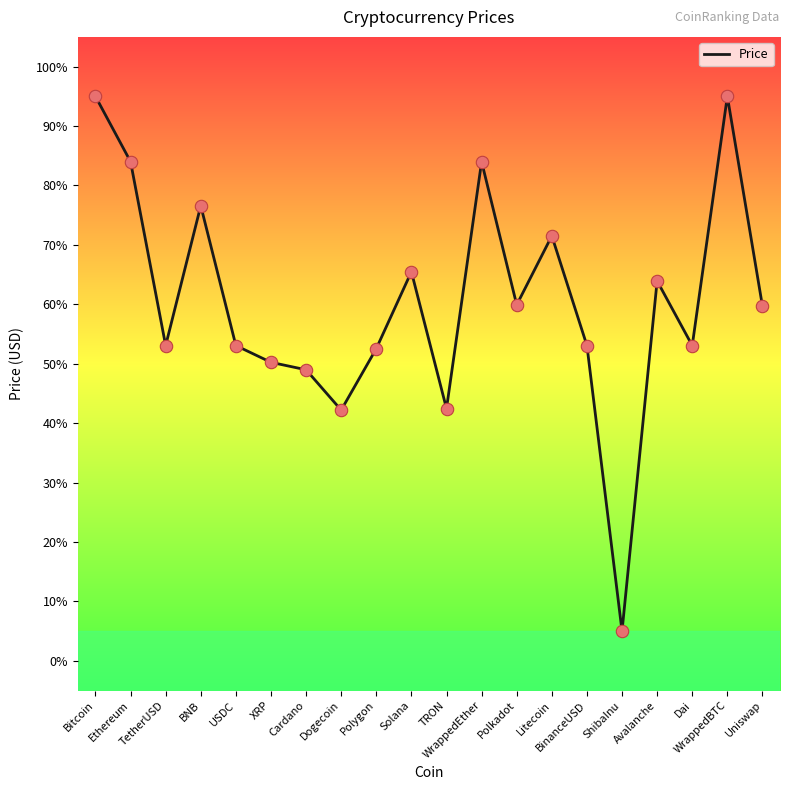

What is the change in value from USDC to TRON?

-10.6